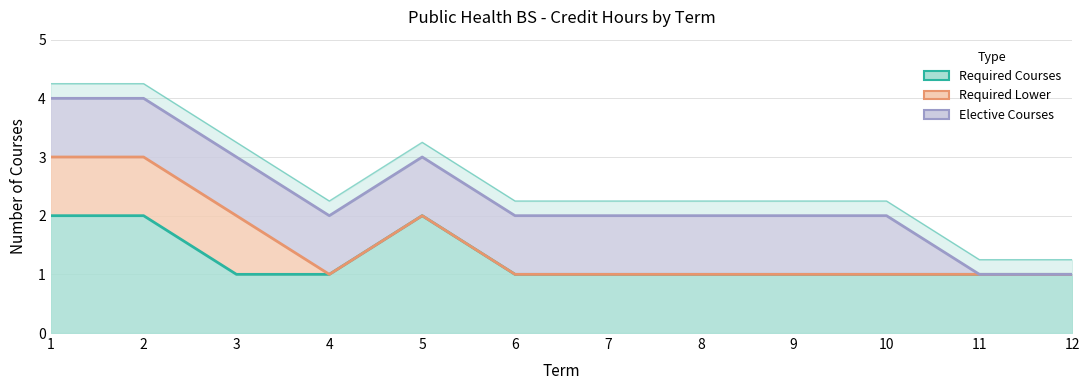

Does the chart display data point markers on the line(s)?

No